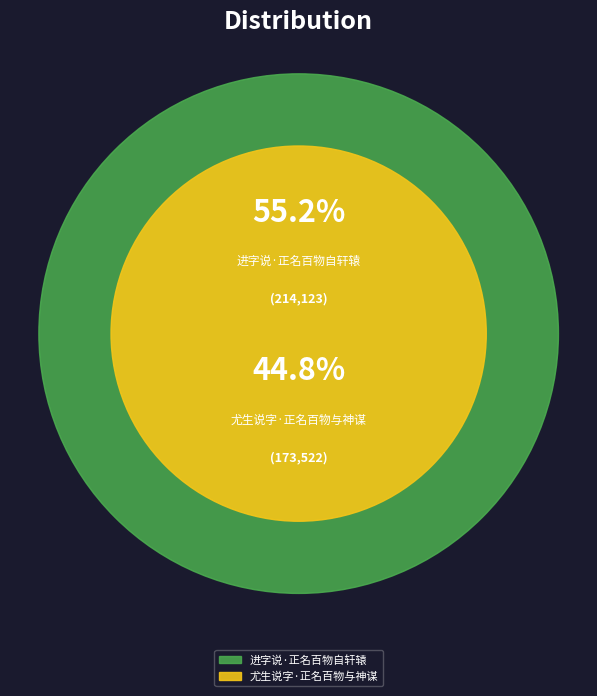

Combined, do 进字说·正名百物自轩辕 and 尤生说字·正名百物与神谋 account for over 50%?

Yes